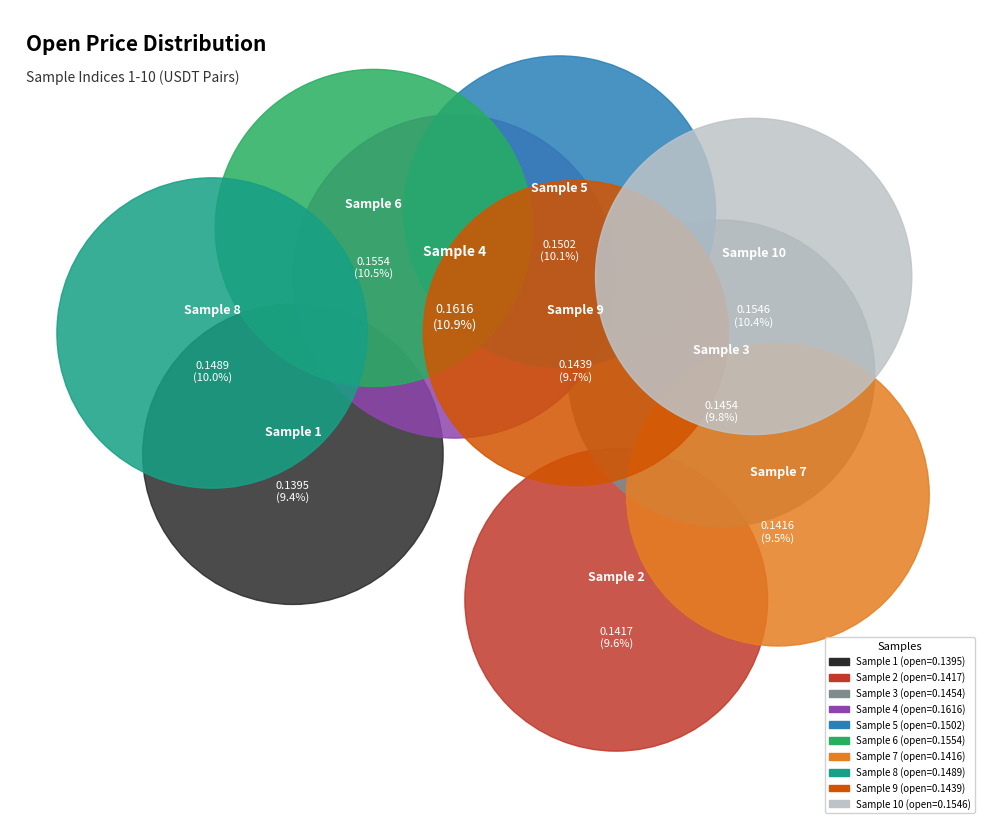

To the nearest percent, what portion does 5 represent?

10%